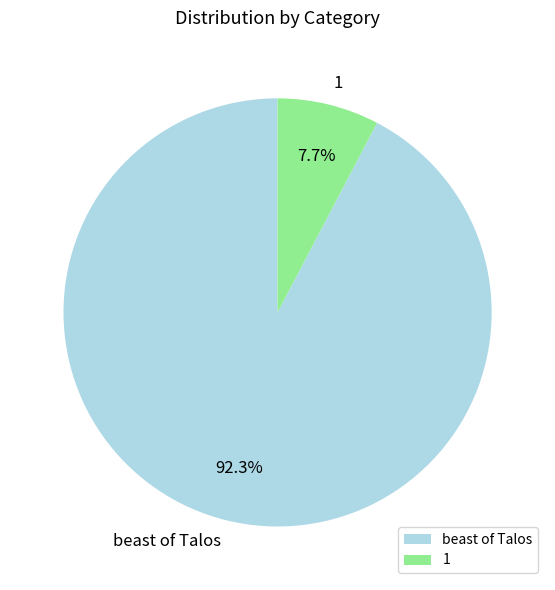

Rank the categories by value from highest to lowest.

beast of Talos, 1